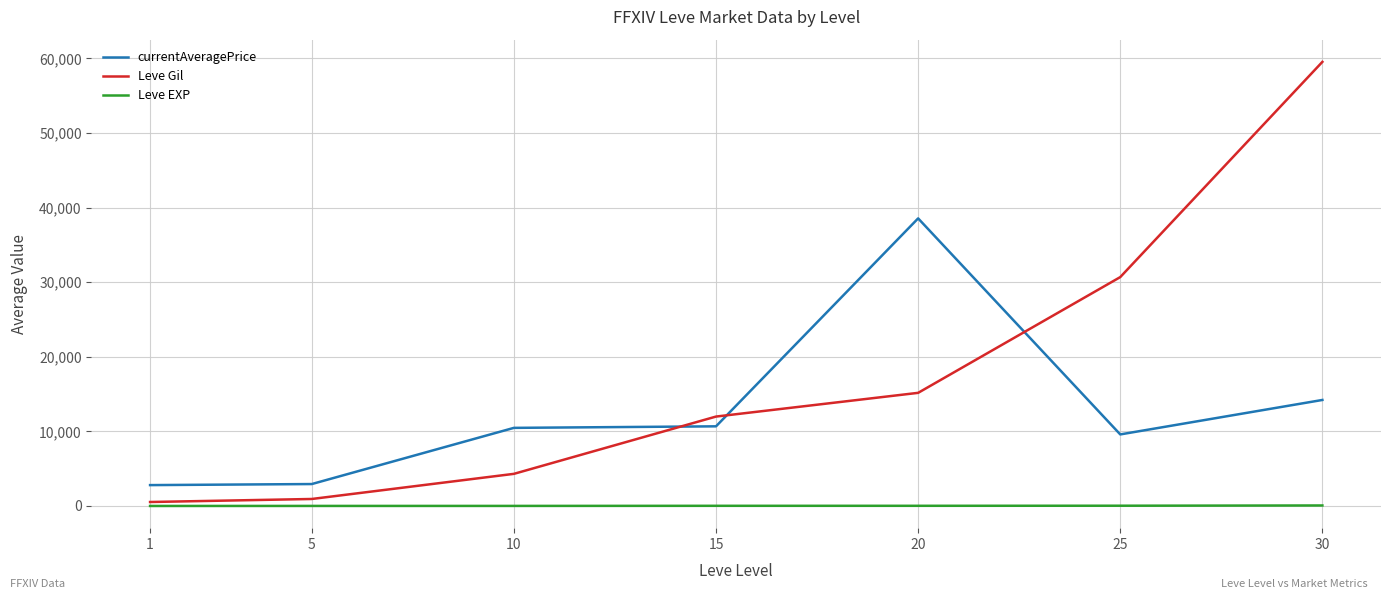

Which series changed the most between 20 and 25?

currentAveragePrice